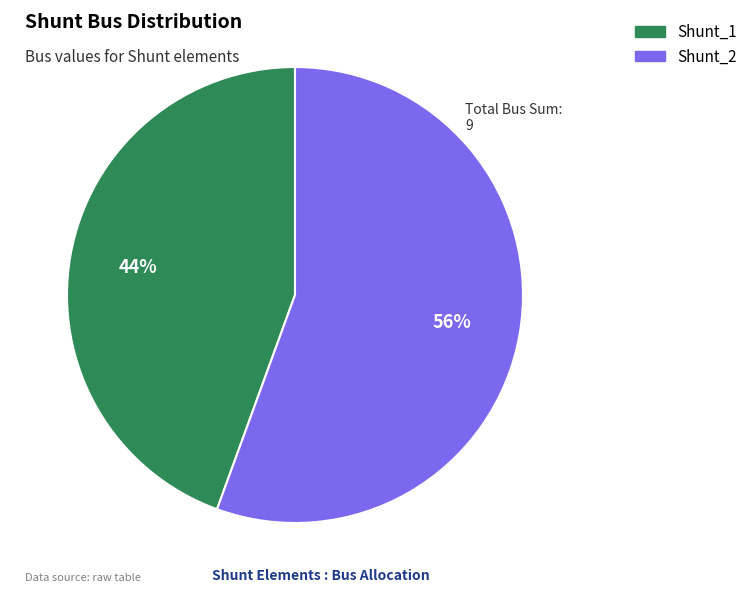

Approximately how many times larger is the value at Shunt_1 compared to Shunt_2?

0.8